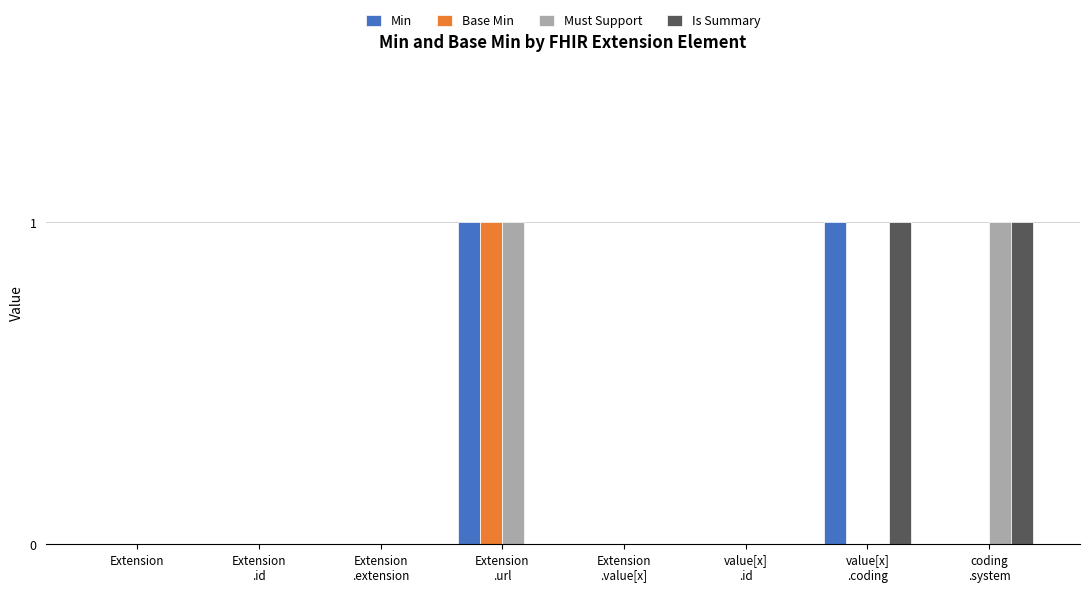

At which category is the sum across all series the highest?

Extension
.url